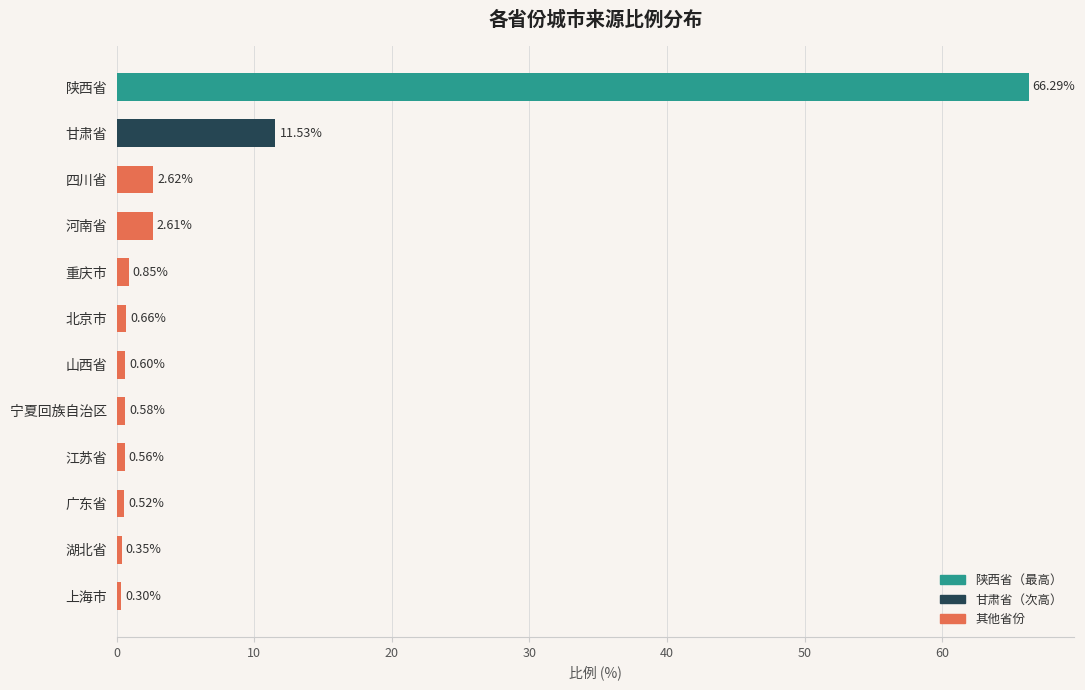

Count the number of categories in the chart.

12